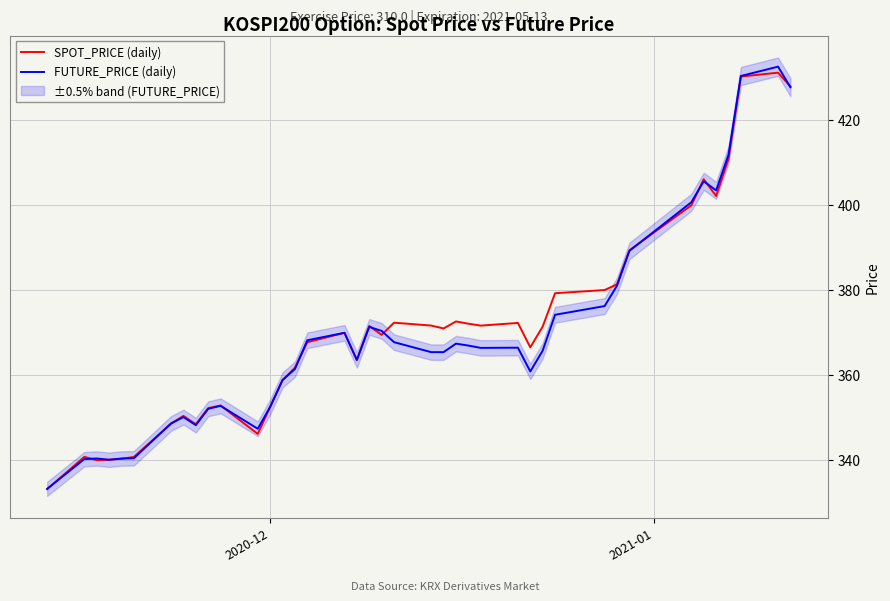

What is the maximum value for FUTURE_PRICE (daily)?

432.6